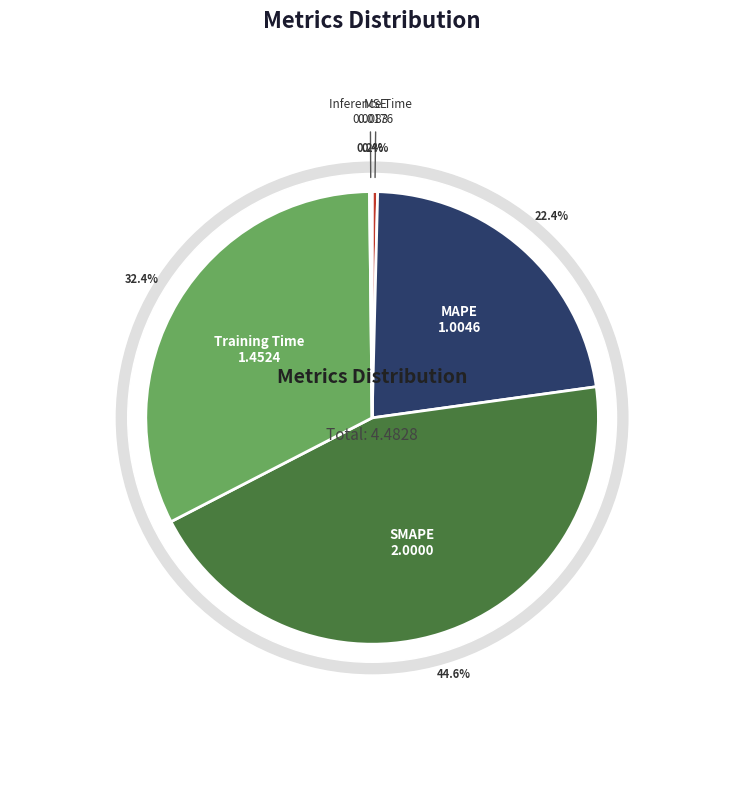

What percentage is the SMAPE slice, to the nearest percent?

45%